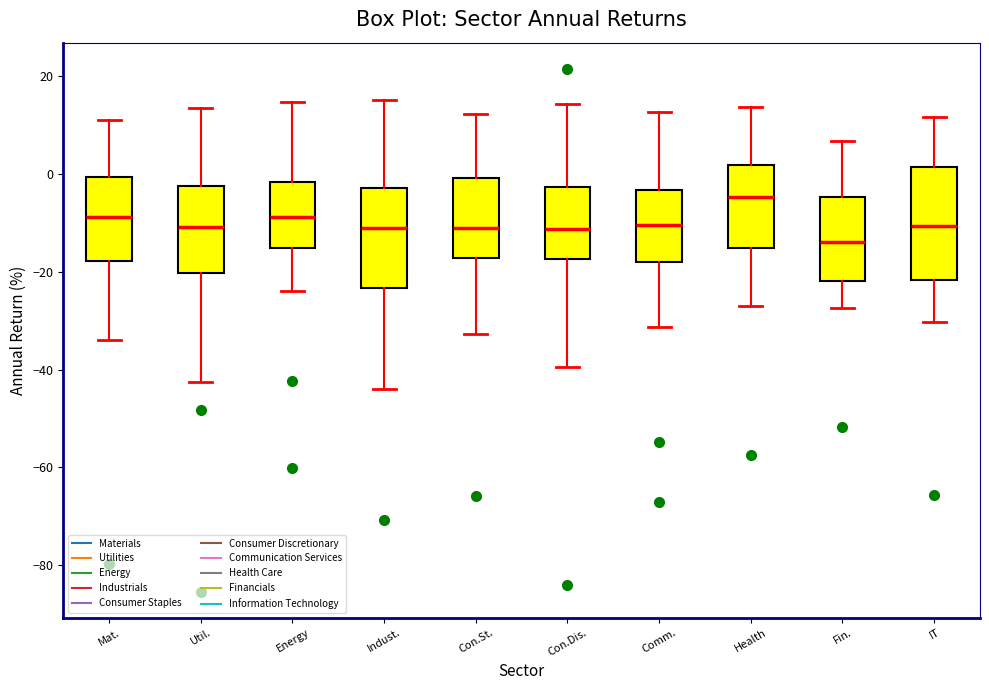

Reading left to right, read every box against the y-axis: the position of its median line, the range the box covers, and the ends of its whiskers. The values are not printed on the chart, so give them approximately, as read against the axis.

Mat.: median -8, box -18 to 0, whiskers -34 to 10
Util.: median -10, box -20 to -2, whiskers -42 to 14
Energy: median -8, box -16 to -2, whiskers -24 to 14
Indust.: median -12, box -24 to -2, whiskers -44 to 16
Con.St.: median -12, box -18 to 0, whiskers -32 to 12
Con.Dis.: median -12, box -18 to -2, whiskers -40 to 14
Comm.: median -10, box -18 to -4, whiskers -32 to 12
Health: median -4, box -16 to 2, whiskers -28 to 14
Fin.: median -14, box -22 to -4, whiskers -28 to 6
IT: median -10, box -22 to 2, whiskers -30 to 12